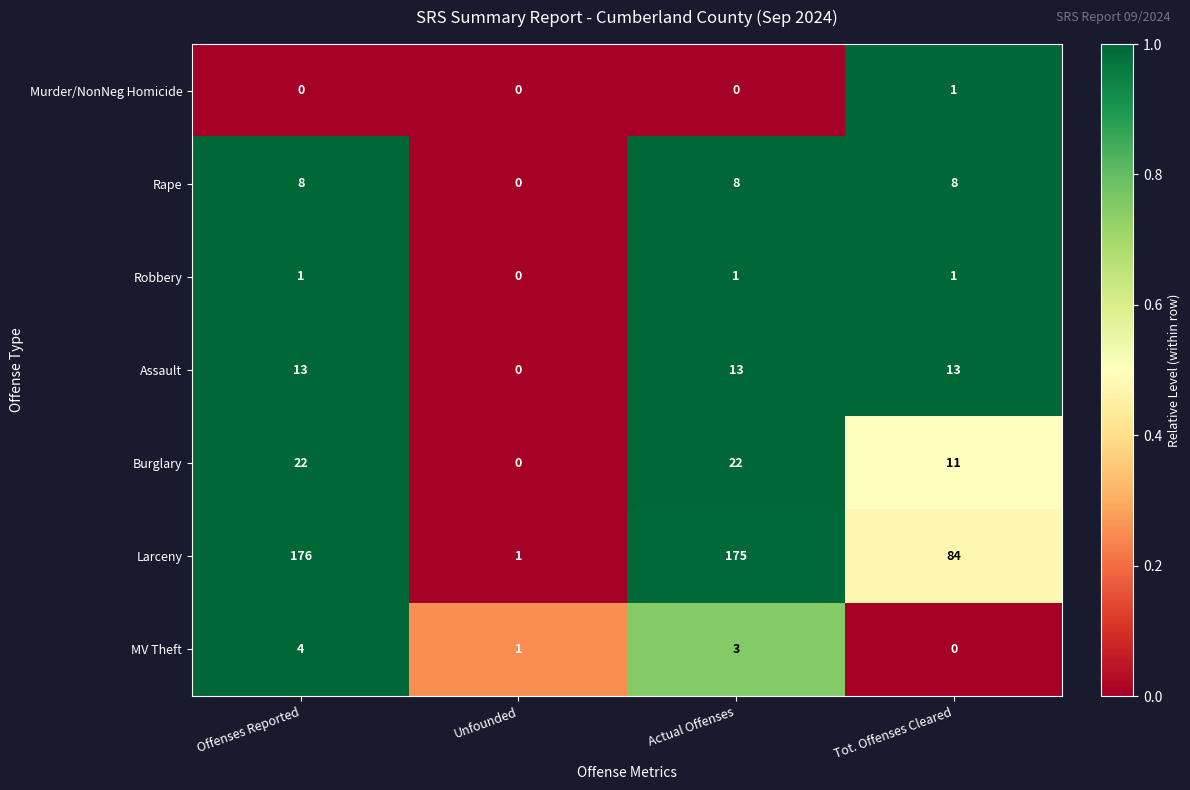

Read the Assault value at Actual Offenses, to the nearest 5.

15